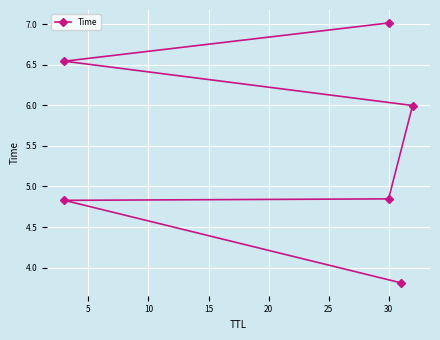

How many data points are above 5?

3